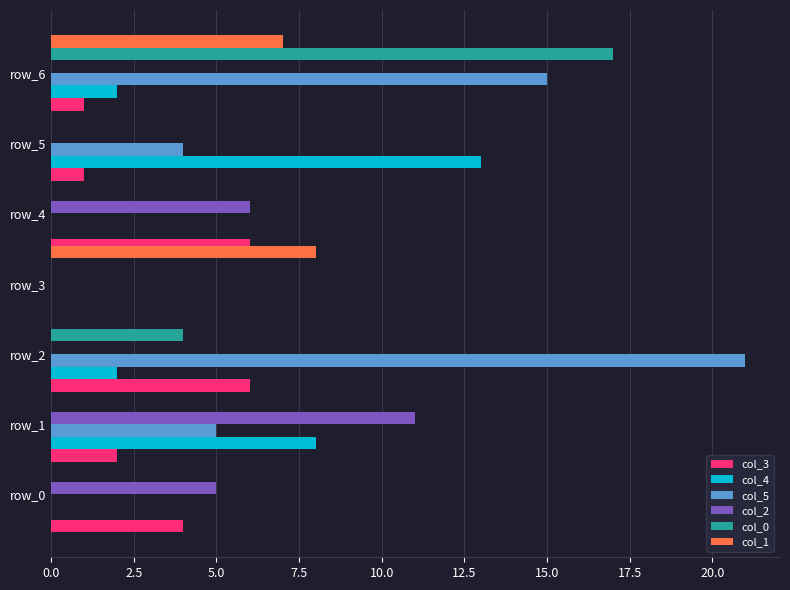

What is the maximum value shown in the chart?

21